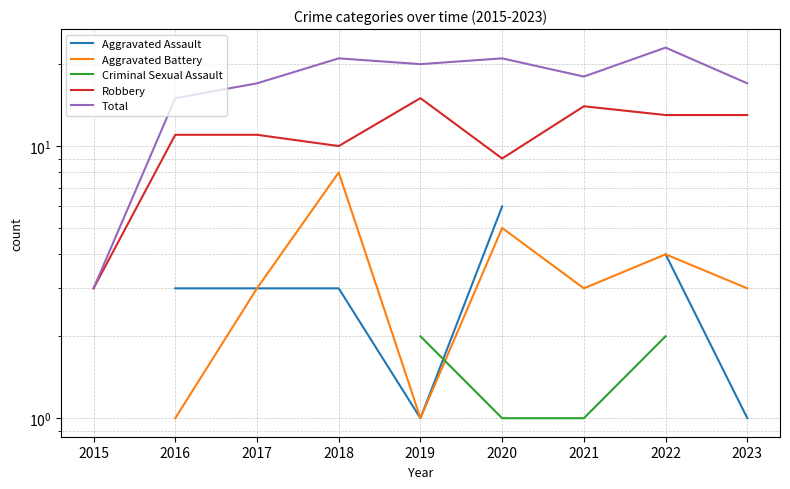

What is the value of the Robbery point at the 2nd from the left?

11.0